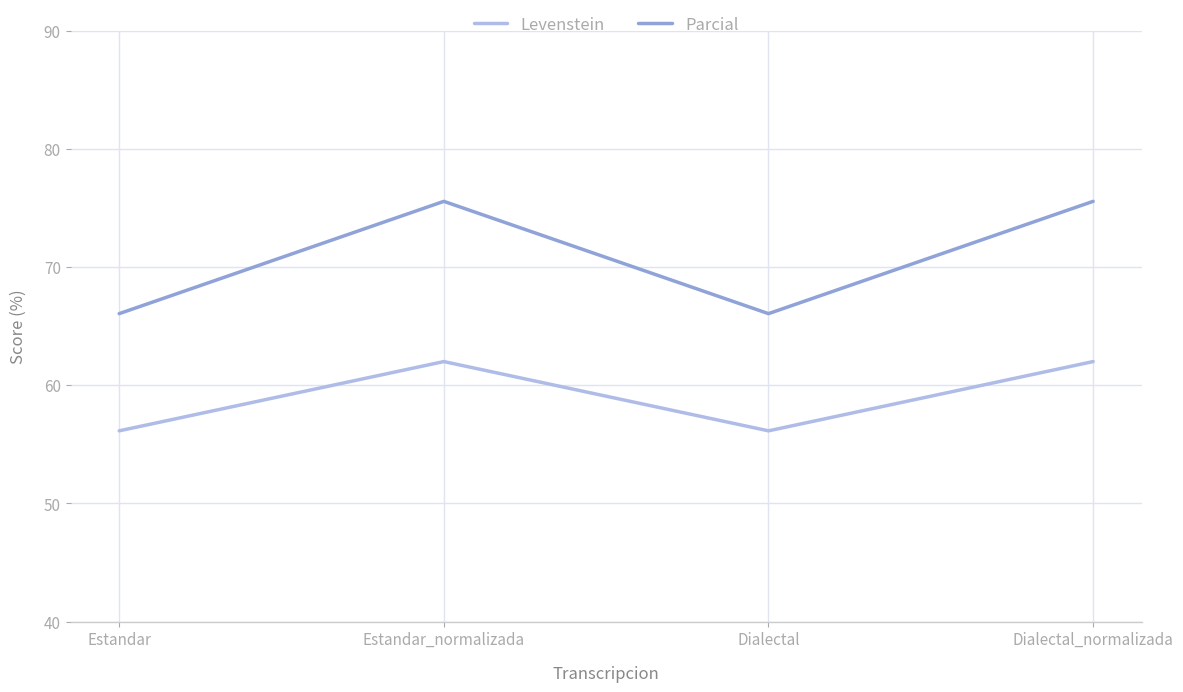

Which series has the widest spread of values?

Parcial